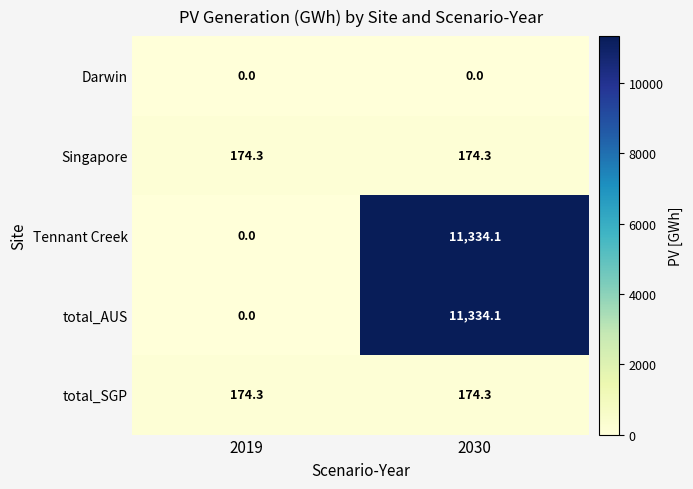

True or false: total_AUS has a value of 0.0 at 2019.

True